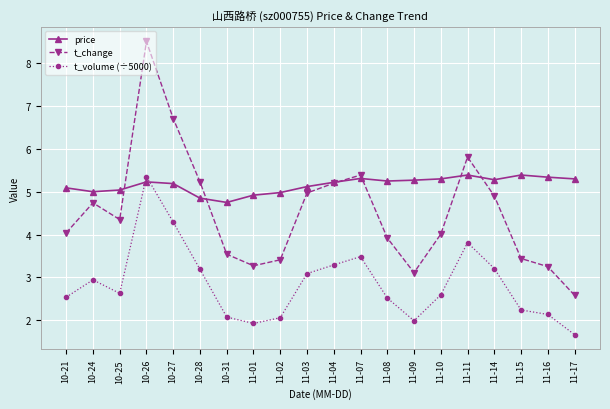

How many lines are shown in the chart?

3